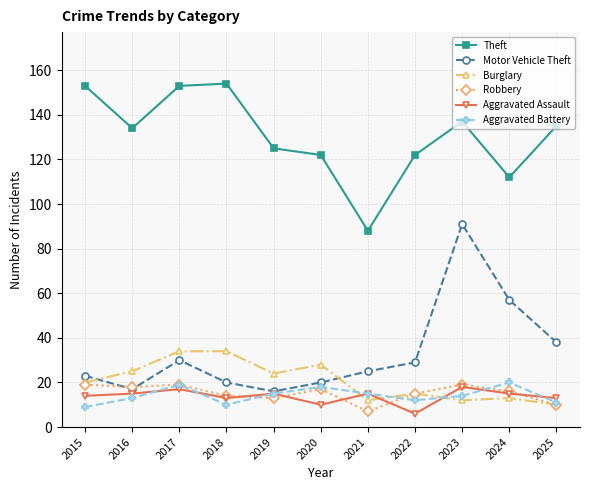

What is the total value across all series at 2023?

291